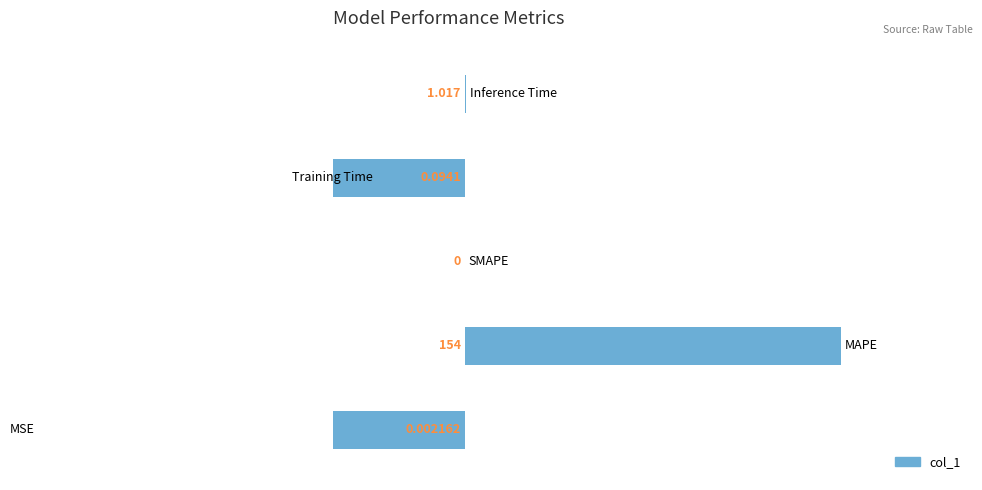

How many data points are less than 0?

2